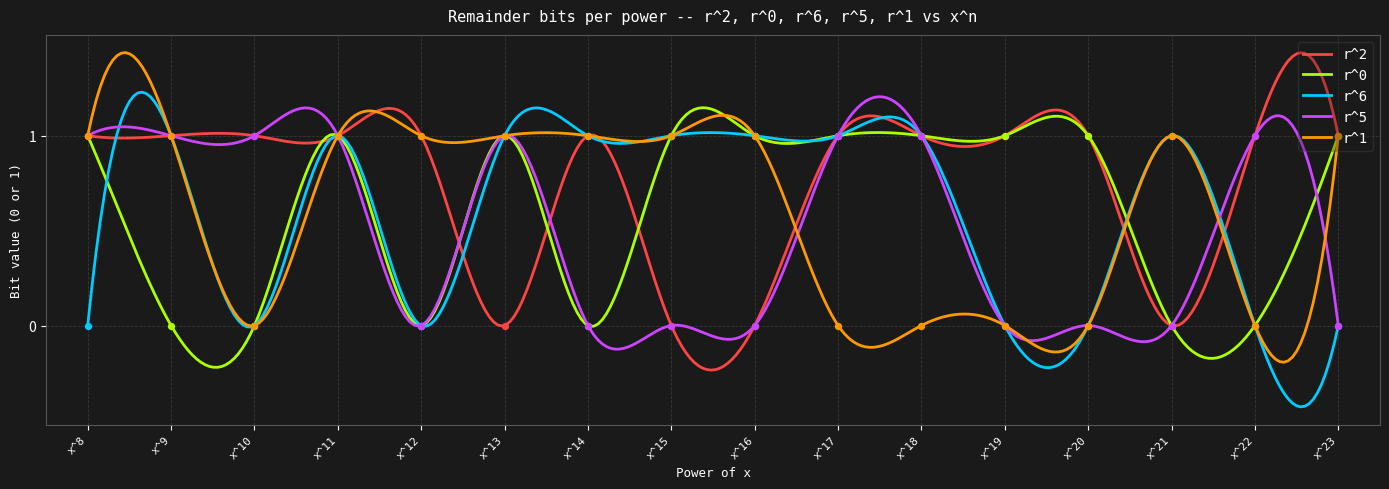

At how many categories does at least one series exceed 0?

16